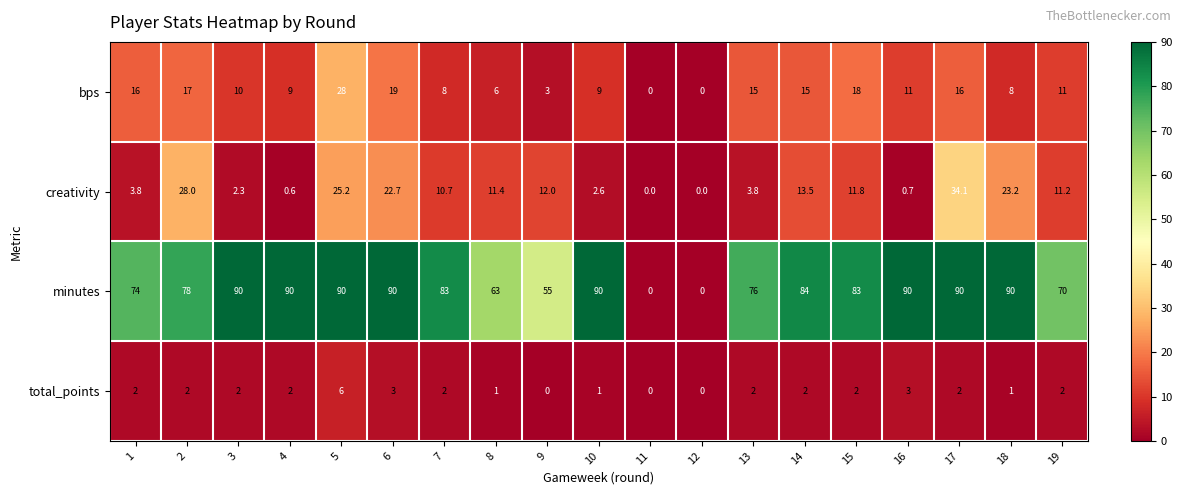

What is the sum of all total_points values?

35.0